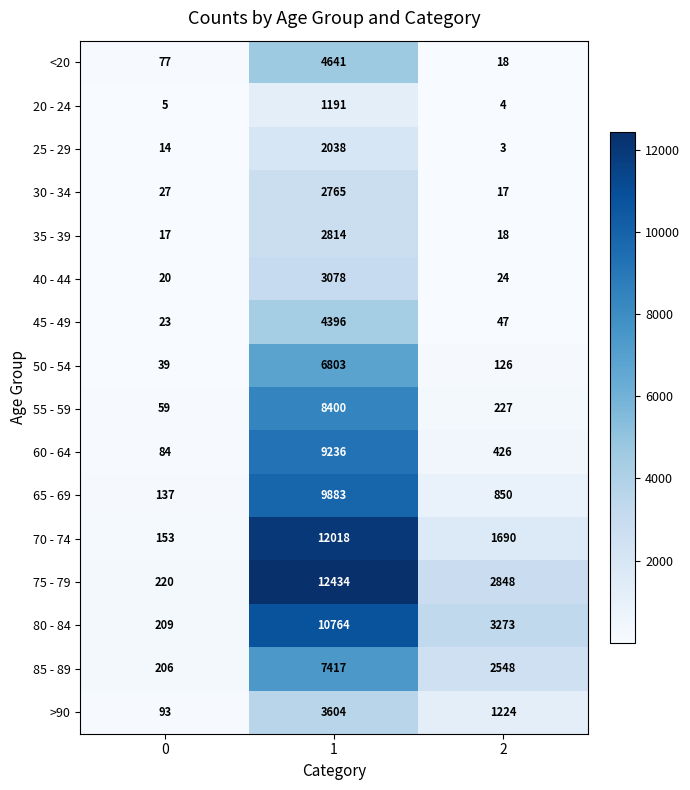

How many data points in 40 - 44 are less than 24?

1